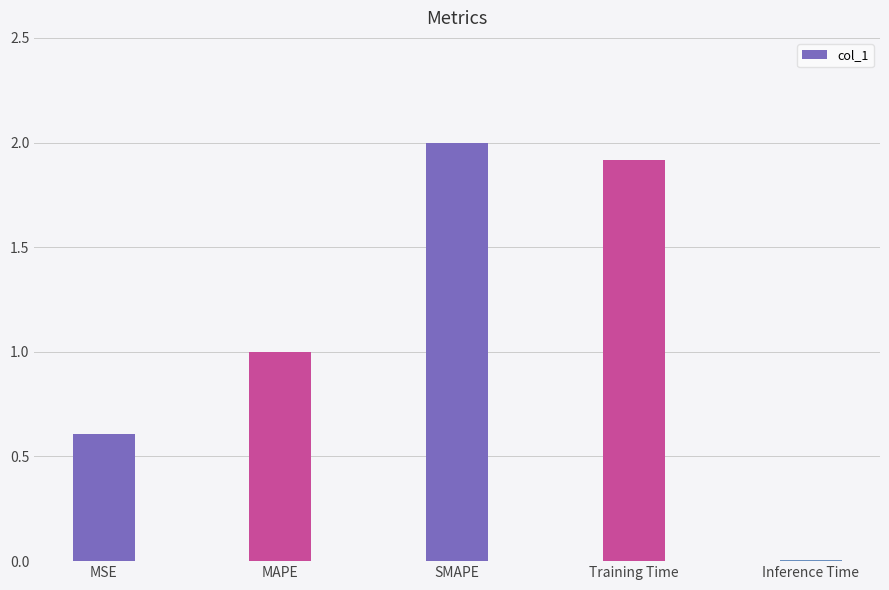

What is the sum of all values?

5.5